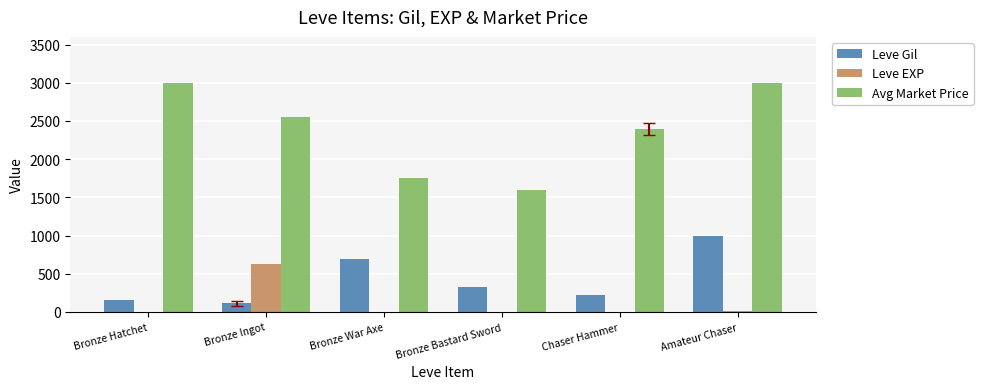

Which series has the widest spread of values?

Avg Market Price